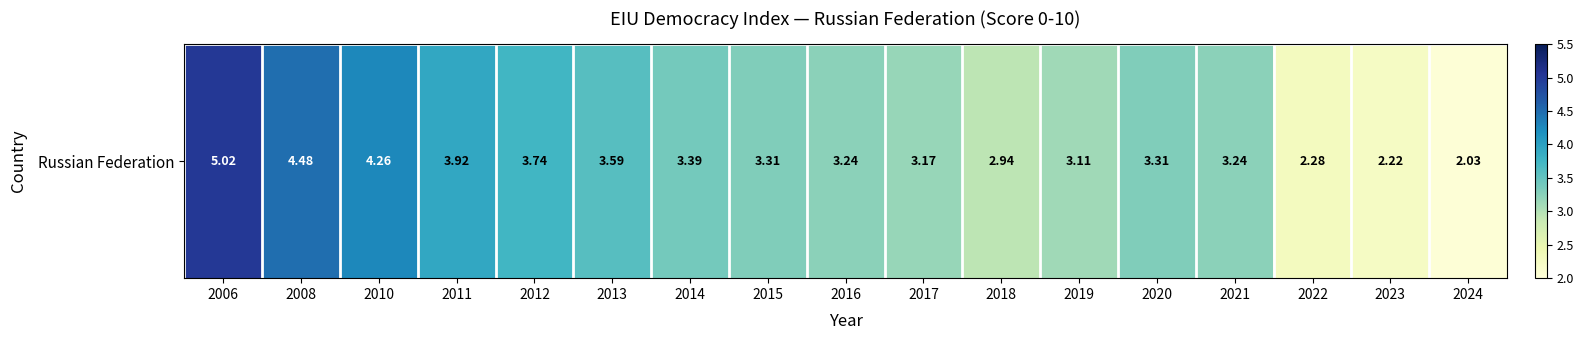

What is the change in value from 2011 to 2024?

-1.9